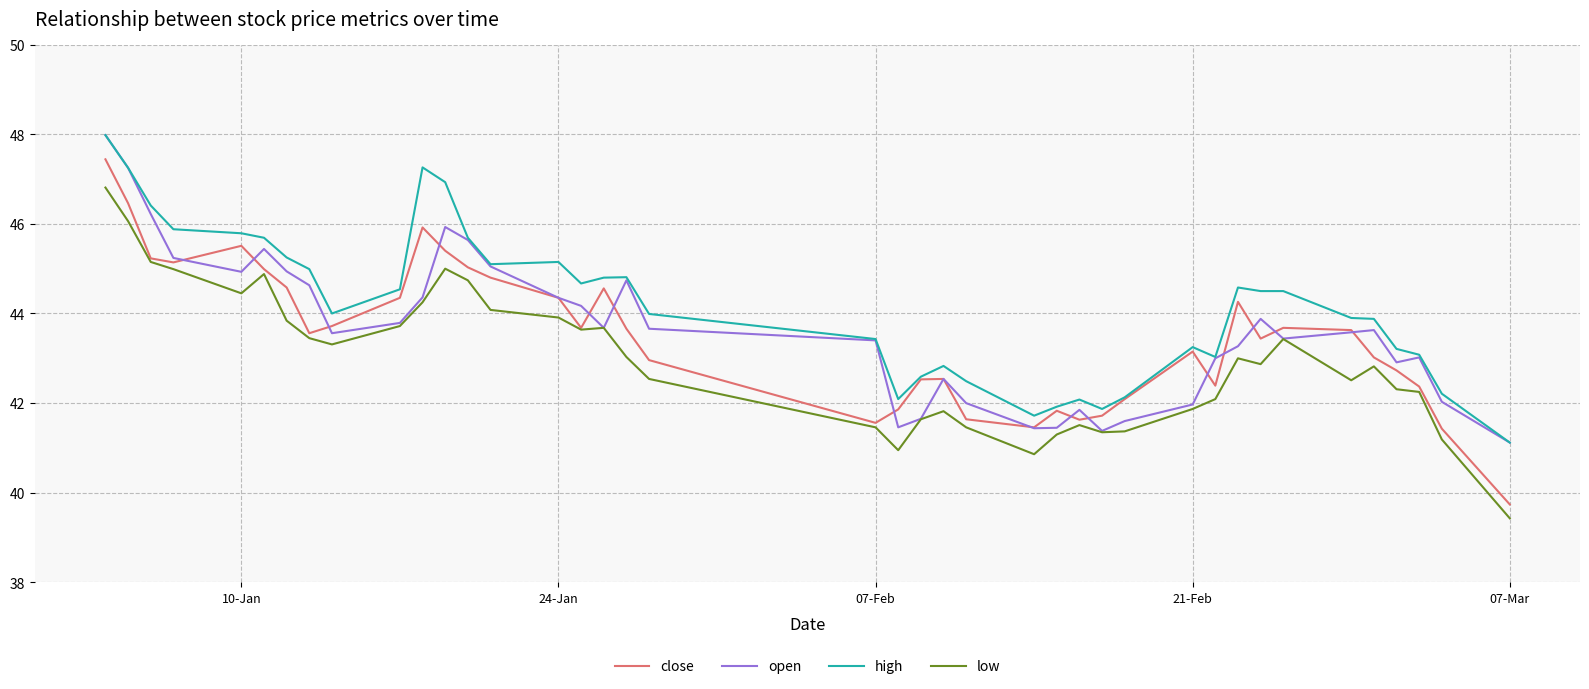

What is the smallest value displayed?

39.4